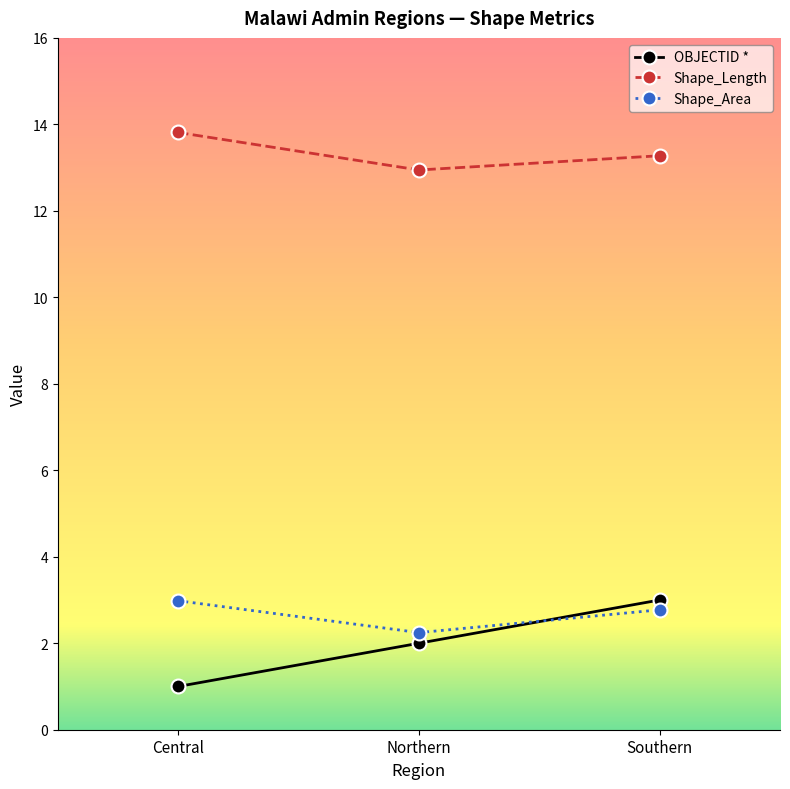

At which label is OBJECTID * closest to 2?

Northern